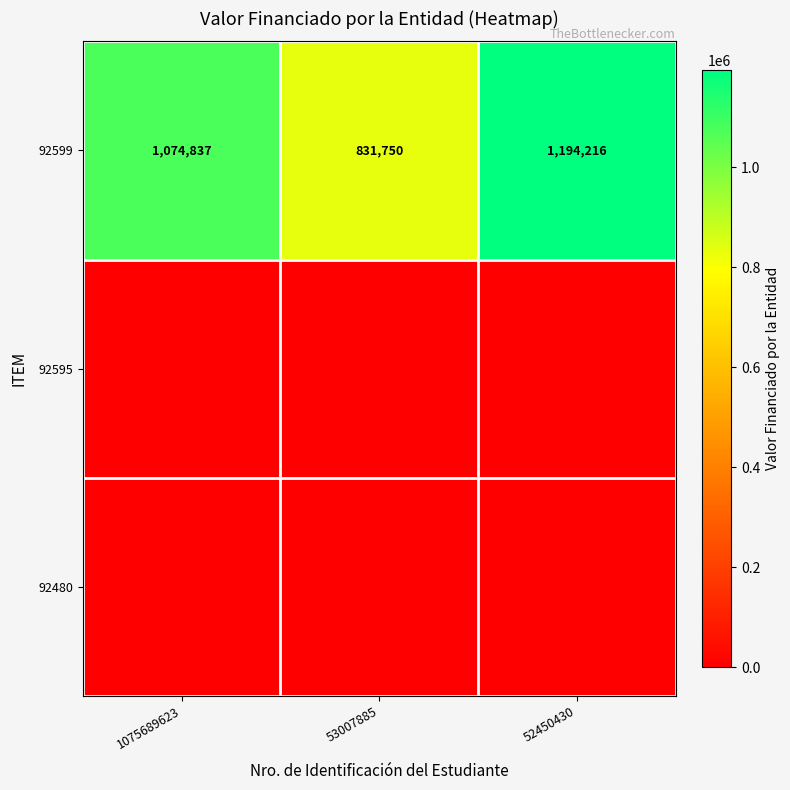

What value does the 92599 series have at 1075689623?

1074837